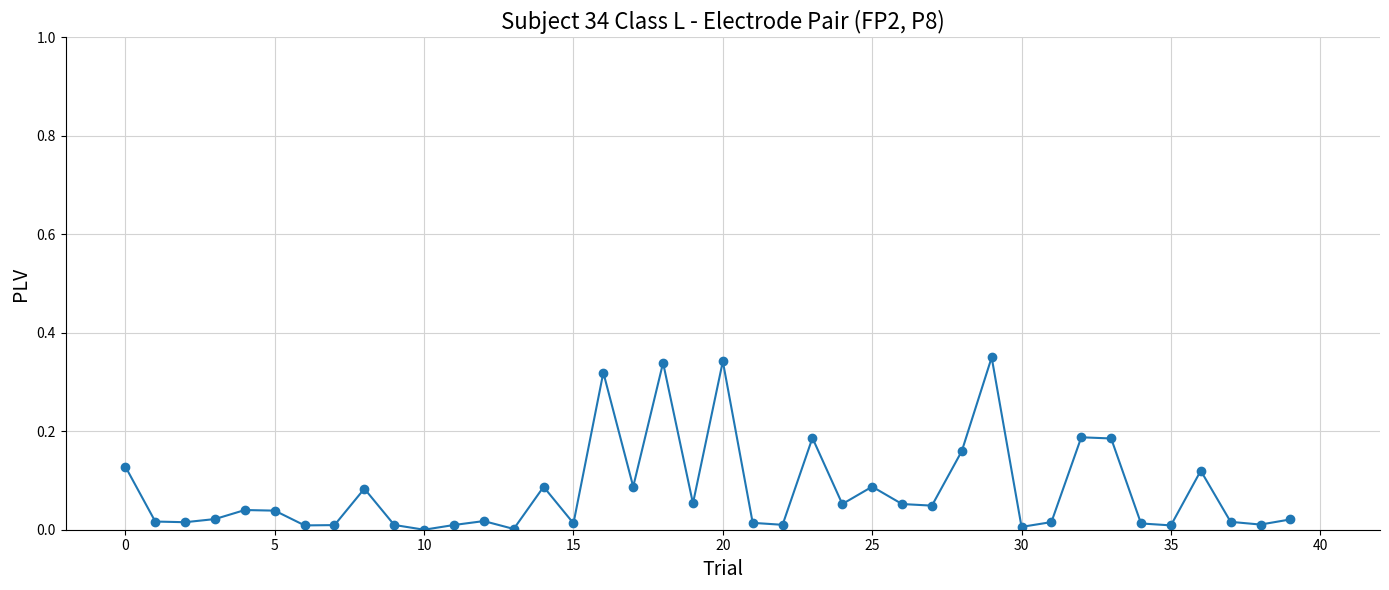

True or false: there are more than 2 points higher than both neighbors.

True